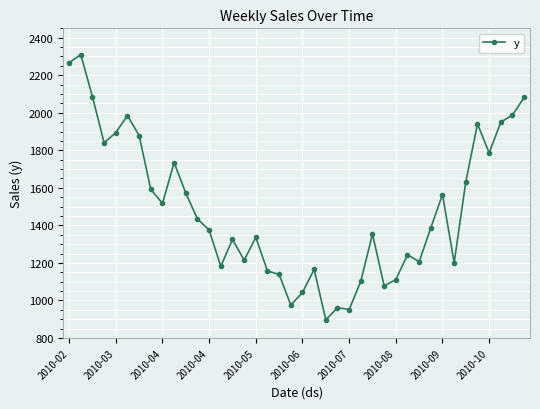

What is the average value?

1486.6